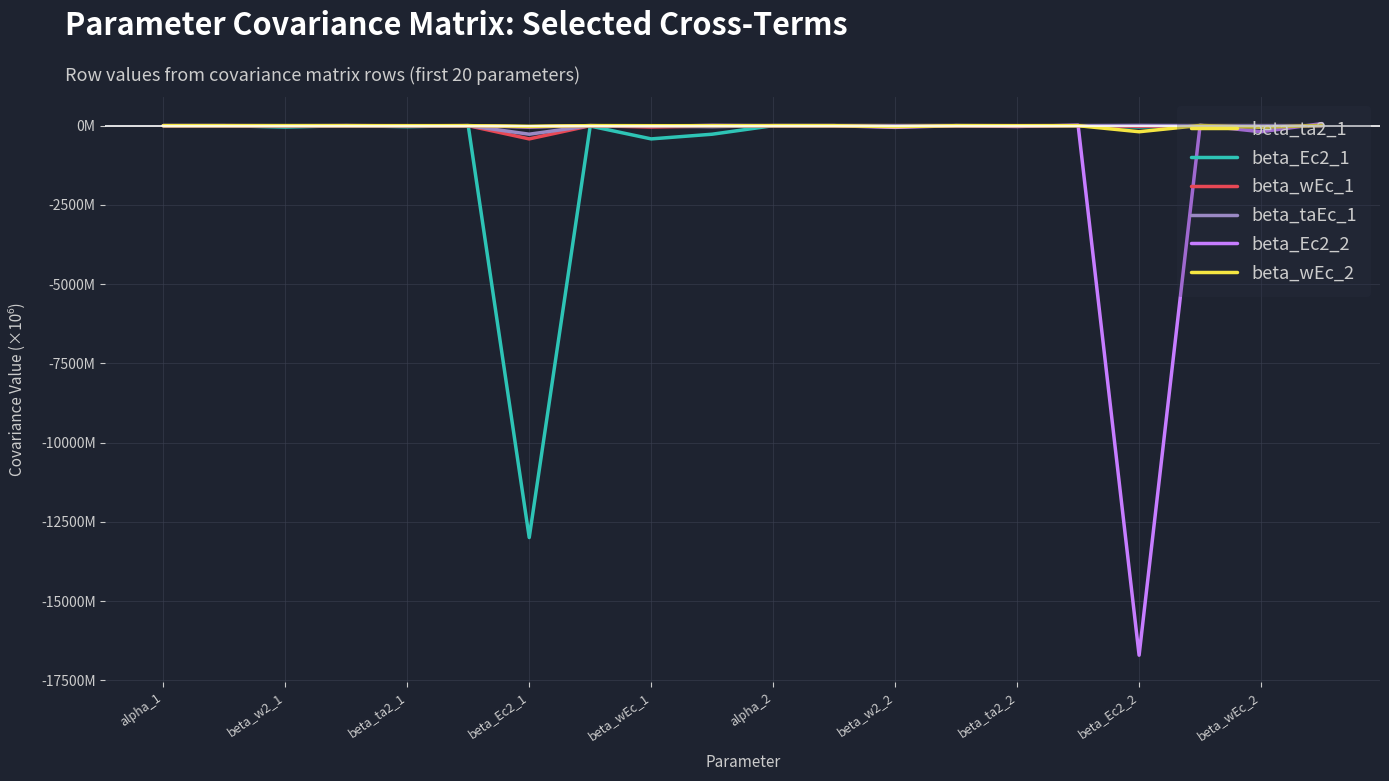

Rank the series by their maximum value, from lowest to highest.

beta_ta2_1, beta_wEc_1, beta_Ec2_1, beta_taEc_1, beta_wEc_2, beta_Ec2_2